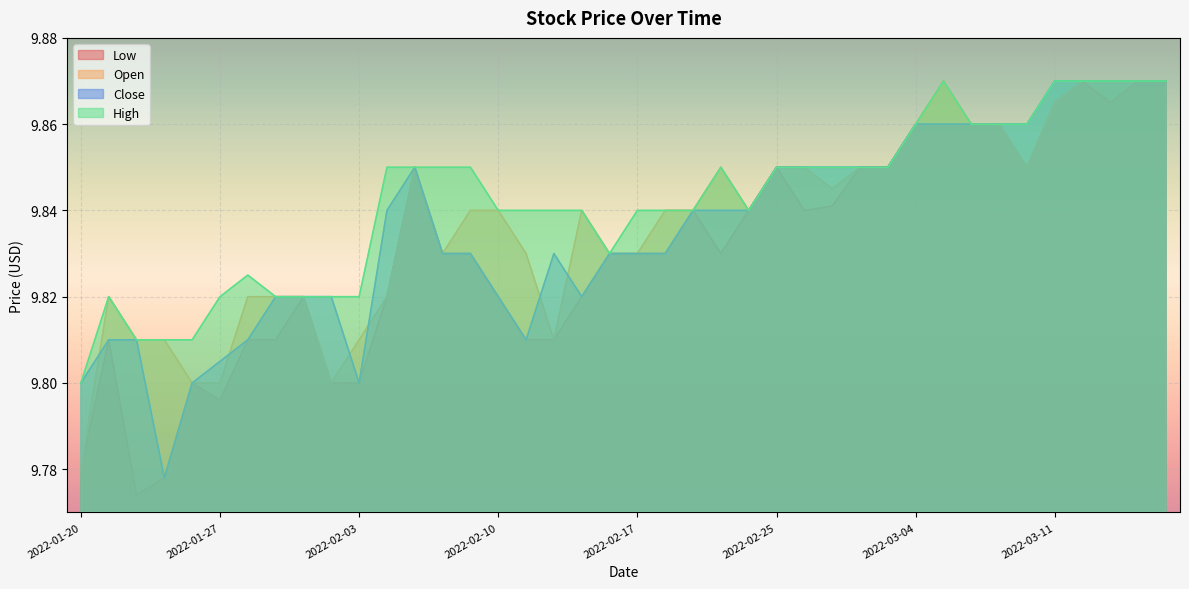

True or false: Close has a value of 13.6 at 2022-03-02.

False